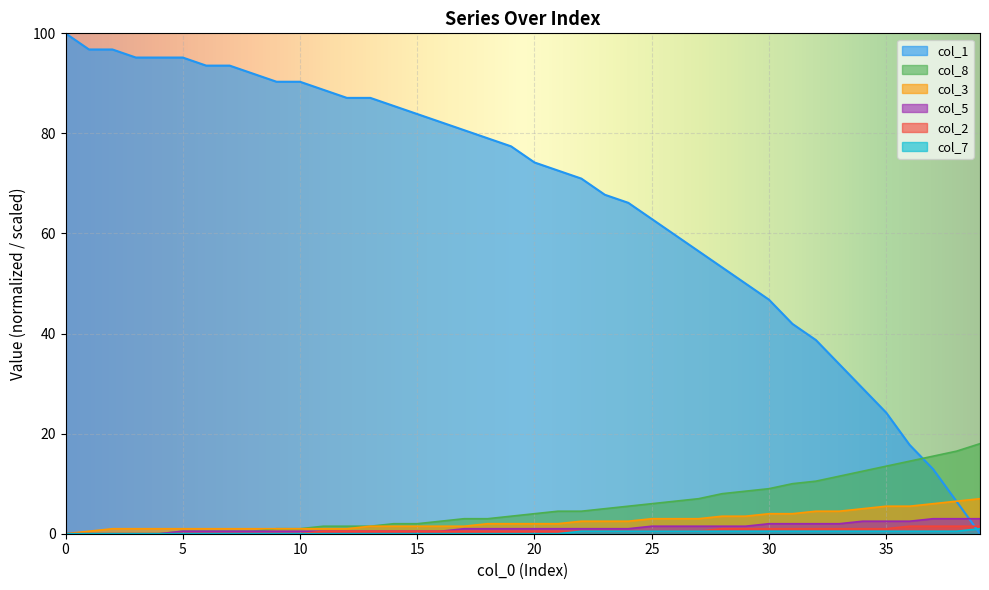

True or false: col_5 and col_8 intersect in this chart.

False